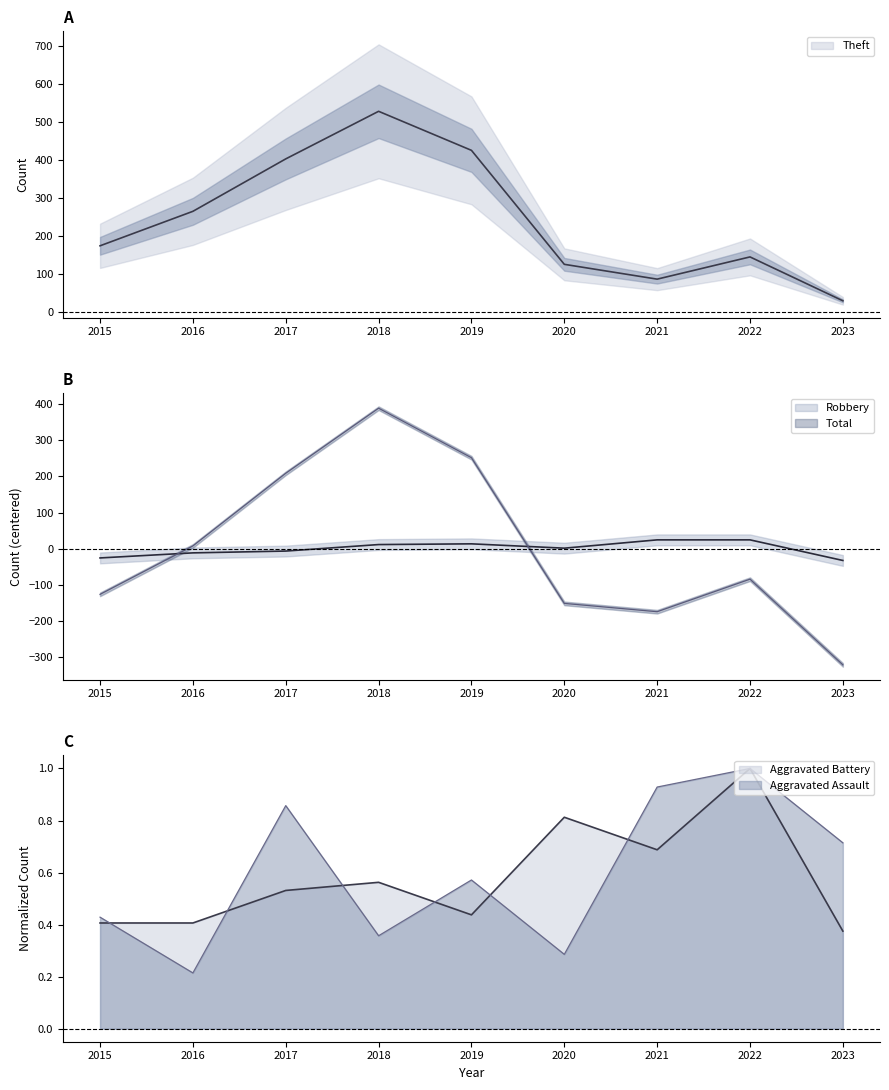

The Aggravated Battery series shows 0.6 at 2023. True or false?

False